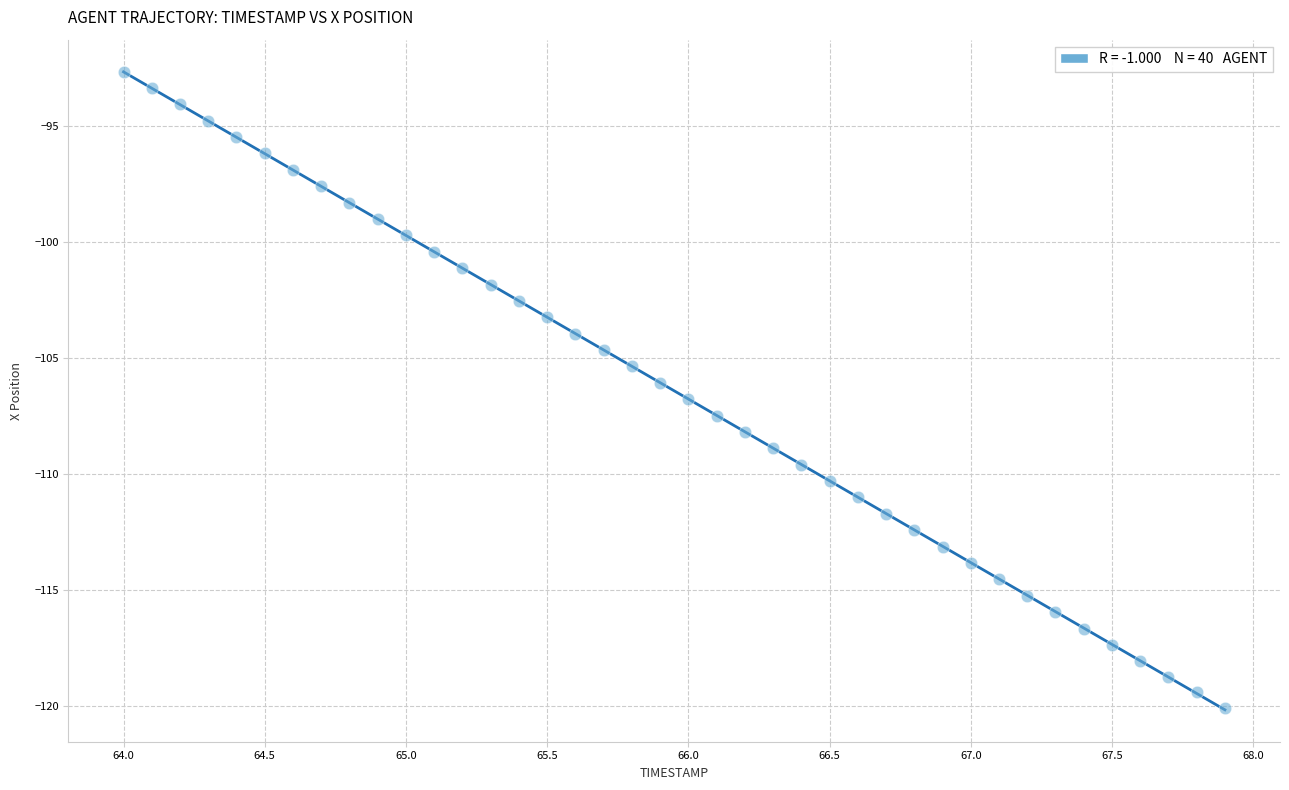

What is the range of Y values (max minus min)?

27.4